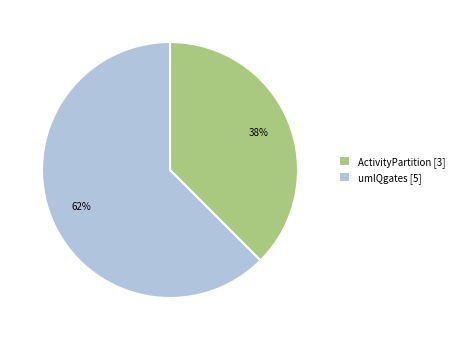

What is the largest slice in the pie chart?

umlQgates [5]